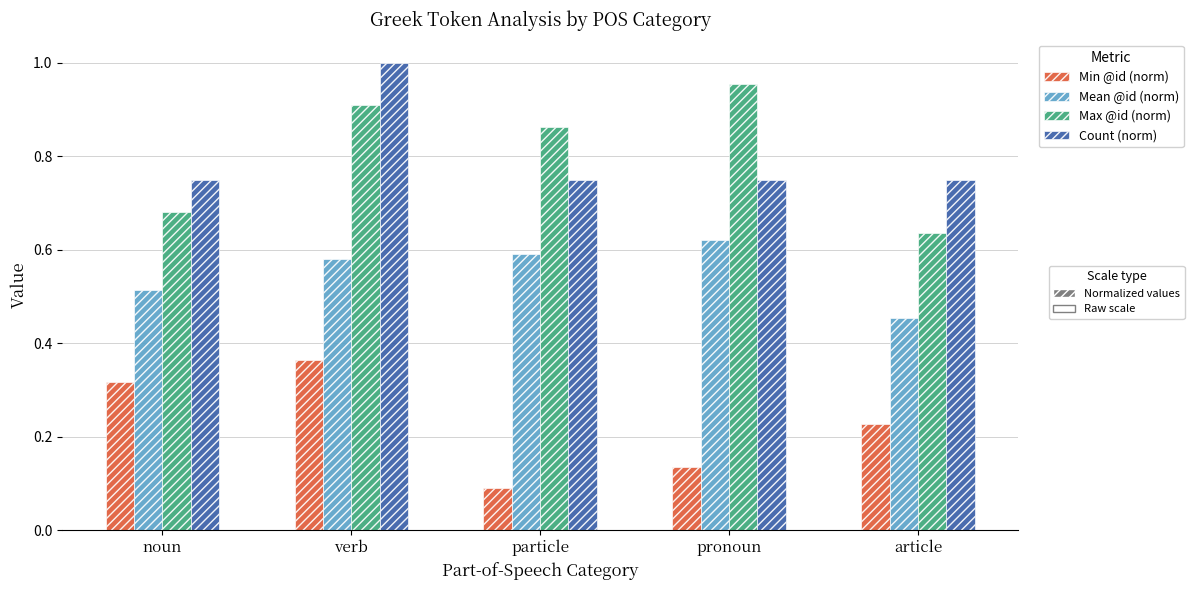

How many distinct data groups are displayed?

4